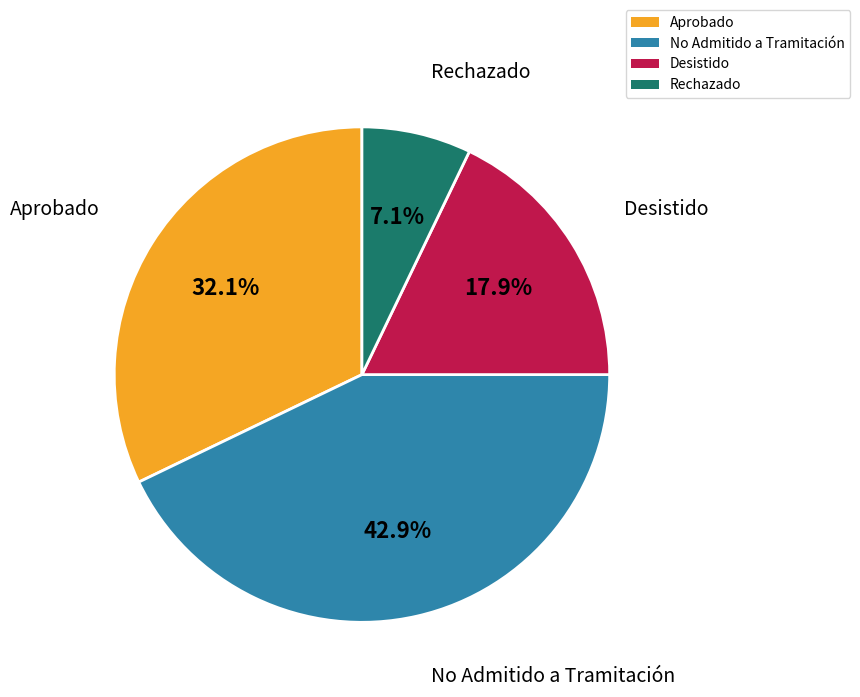

Count the number of slices in the pie.

4